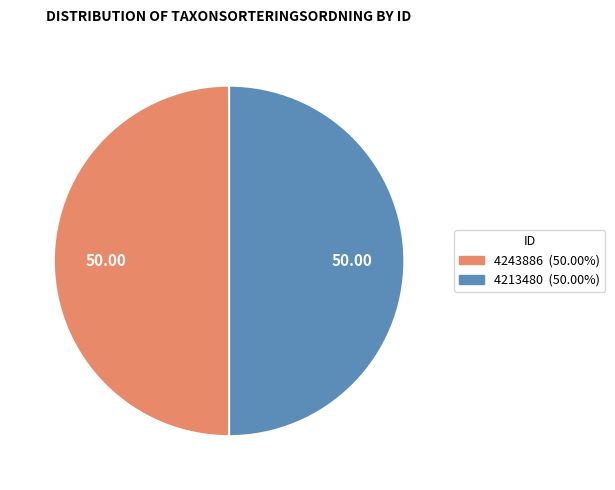

Is the sum of 4213480 and 4243886 greater than half?

Yes